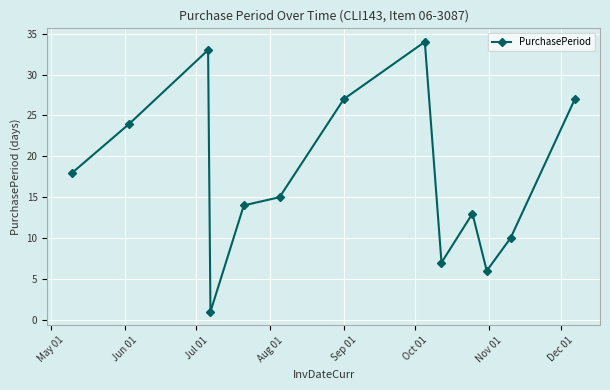

What is the difference between the maximum and minimum values?

33